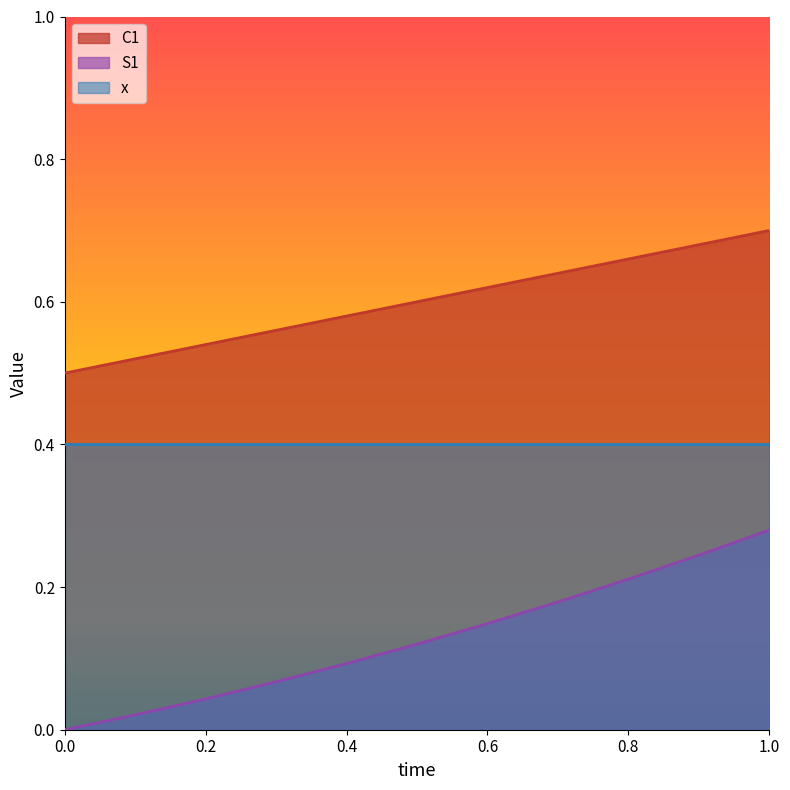

Does the chart have visible grid lines?

No